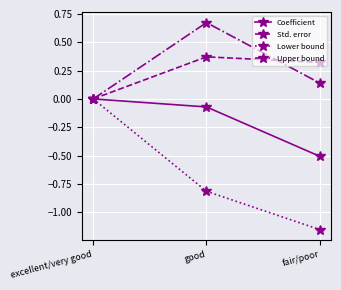

The Upper bound series shows 0.0 at fair/poor. True or false?

False